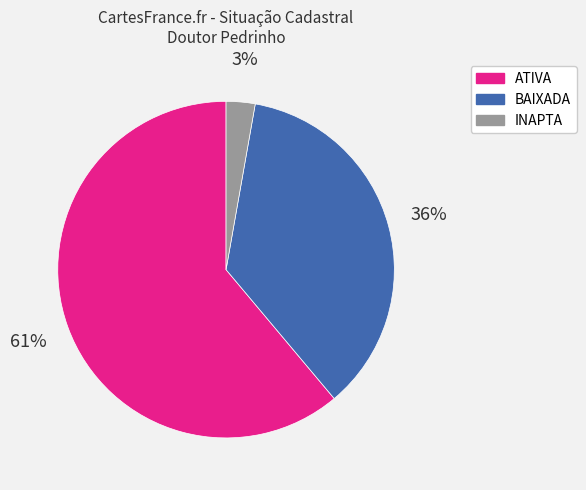

To the nearest percent, what portion does ATIVA represent?

61%